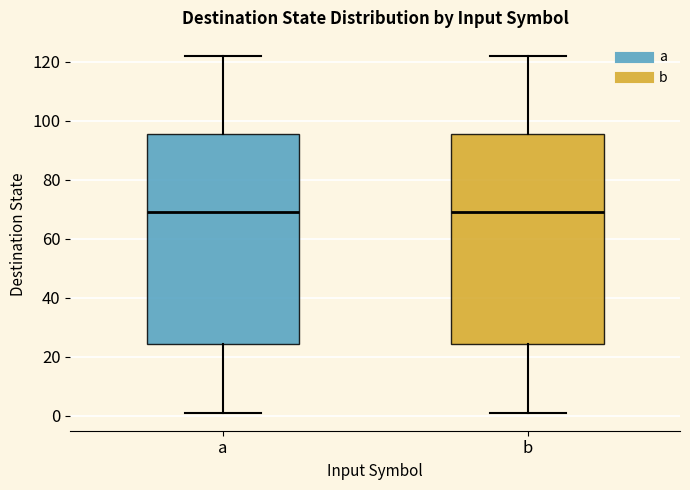

Reading left to right, transcribe this box plot: for each box, give where its median line is, the range the box spans, and where its two whiskers end, as read against the y-axis. The values are not printed on the chart, so give them approximately, as read against the axis.

a: median 70, box 24 to 96, whiskers 2 to 122
b: median 70, box 24 to 96, whiskers 2 to 122